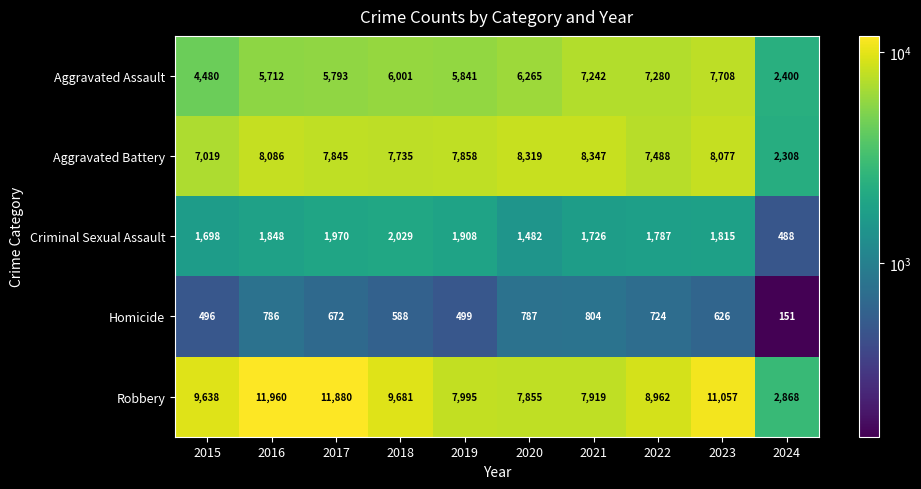

True or false: Criminal Sexual Assault has a value of 1815 at 2023.

True